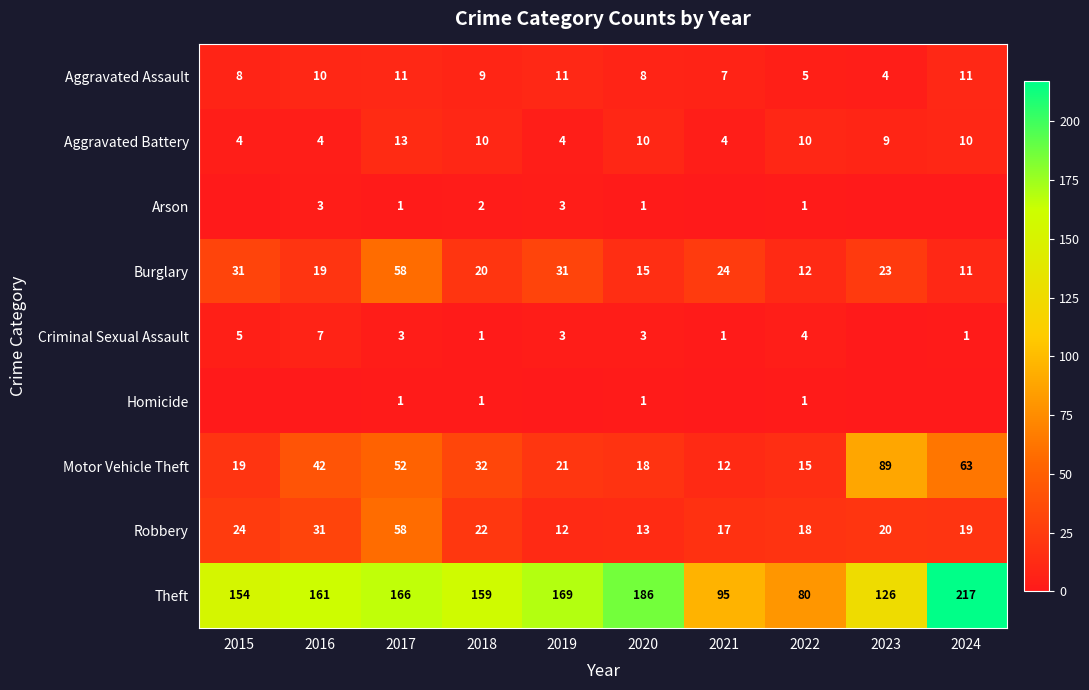

What is the maximum value for Motor Vehicle Theft?

89